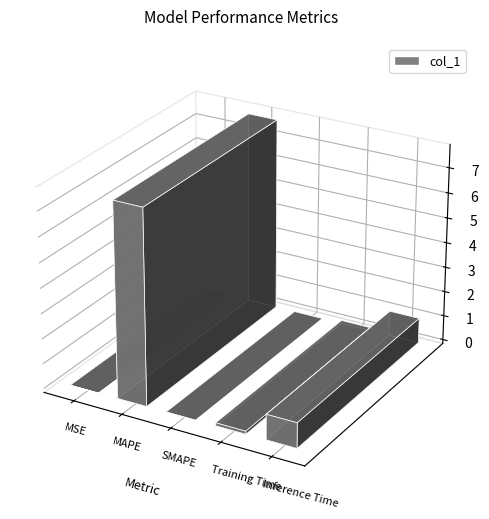

Reading right to left, extract all data points from this chart.

Inference Time=1.0	Training Time=0.1	SMAPE=0.0	MAPE=7.8	MSE=0.0